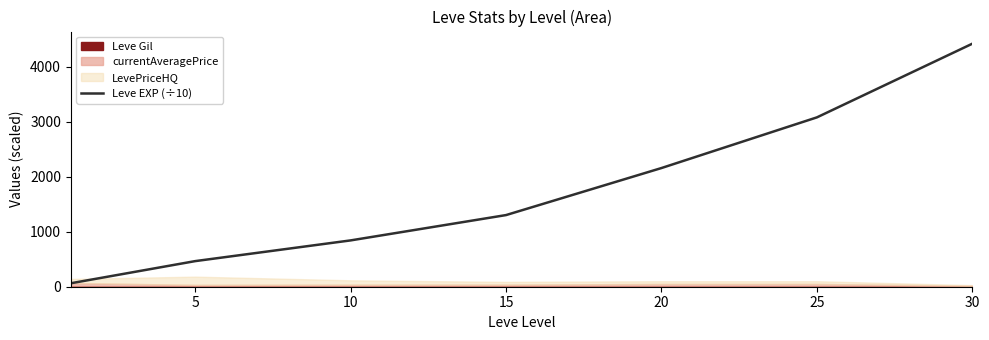

Which category has the highest value across all series?

30